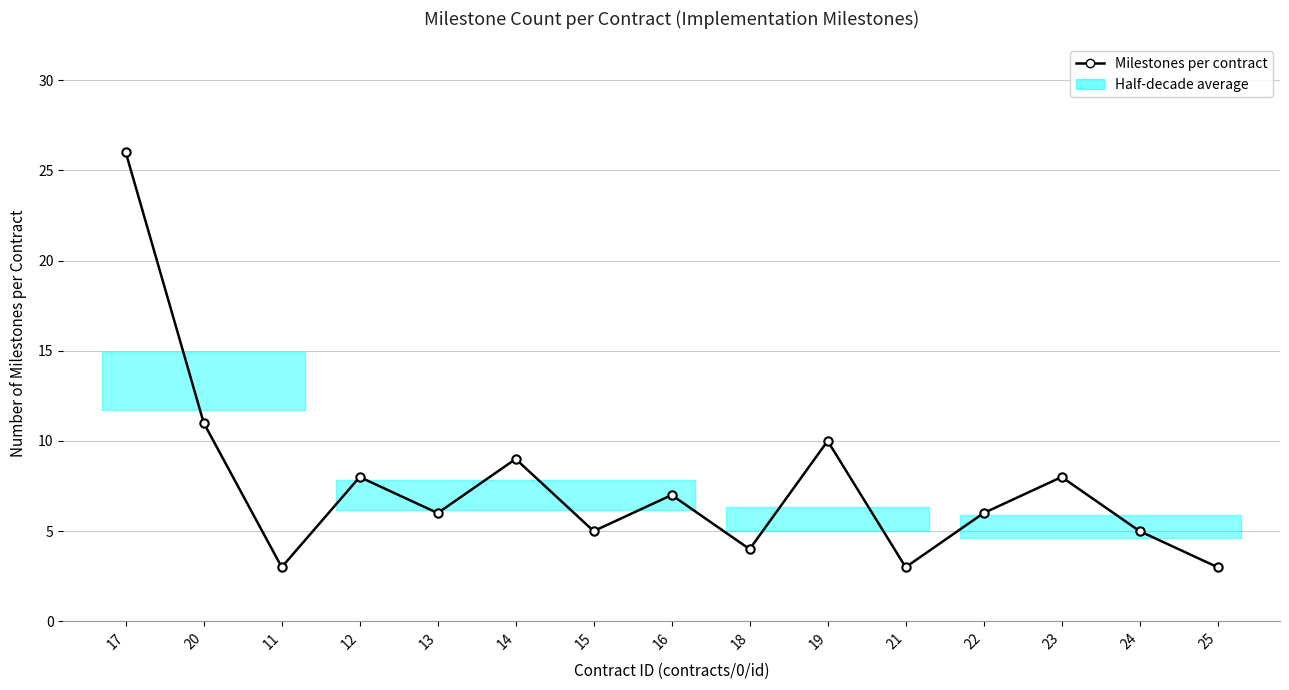

Is it true that the value at 14 is 5?

False